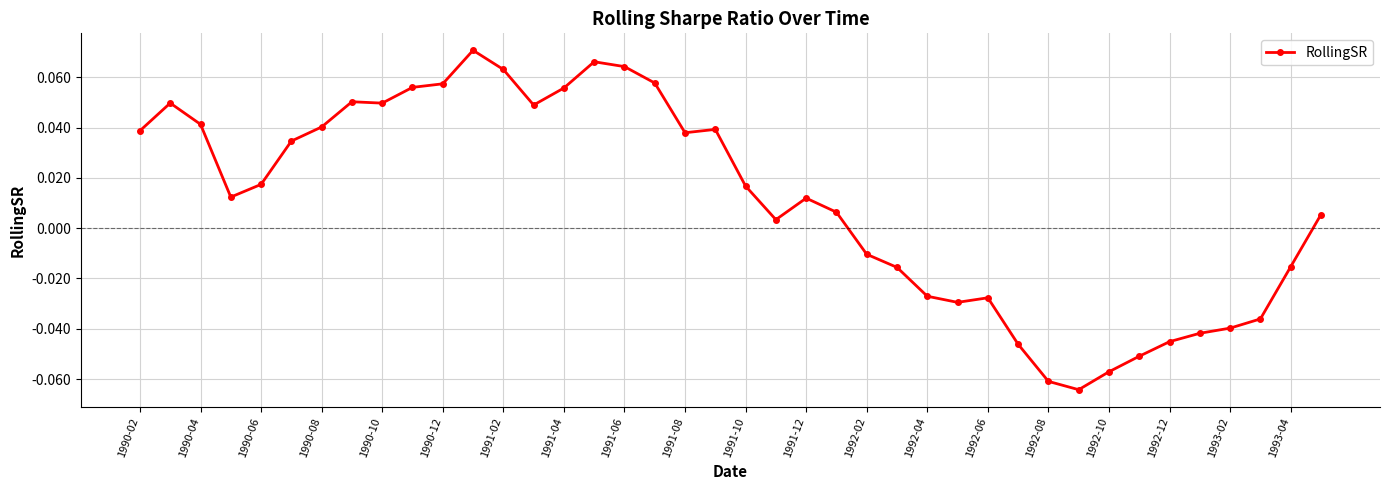

Reading right to left, extract all data points from this chart.

0.0	-0.0	-0.0	-0.0	-0.0	-0.0	-0.1	-0.1	-0.1	-0.1	-0.0	-0.0	-0.0	-0.0	-0.0	-0.0	0.0	0.0	0.0	0.0	0.0	0.0	0.1	0.1	0.1	0.1	0.0	0.1	0.1	0.1	0.1	0.0	0.1	0.0	0.0	0.0	0.0	0.0	0.0	0.0